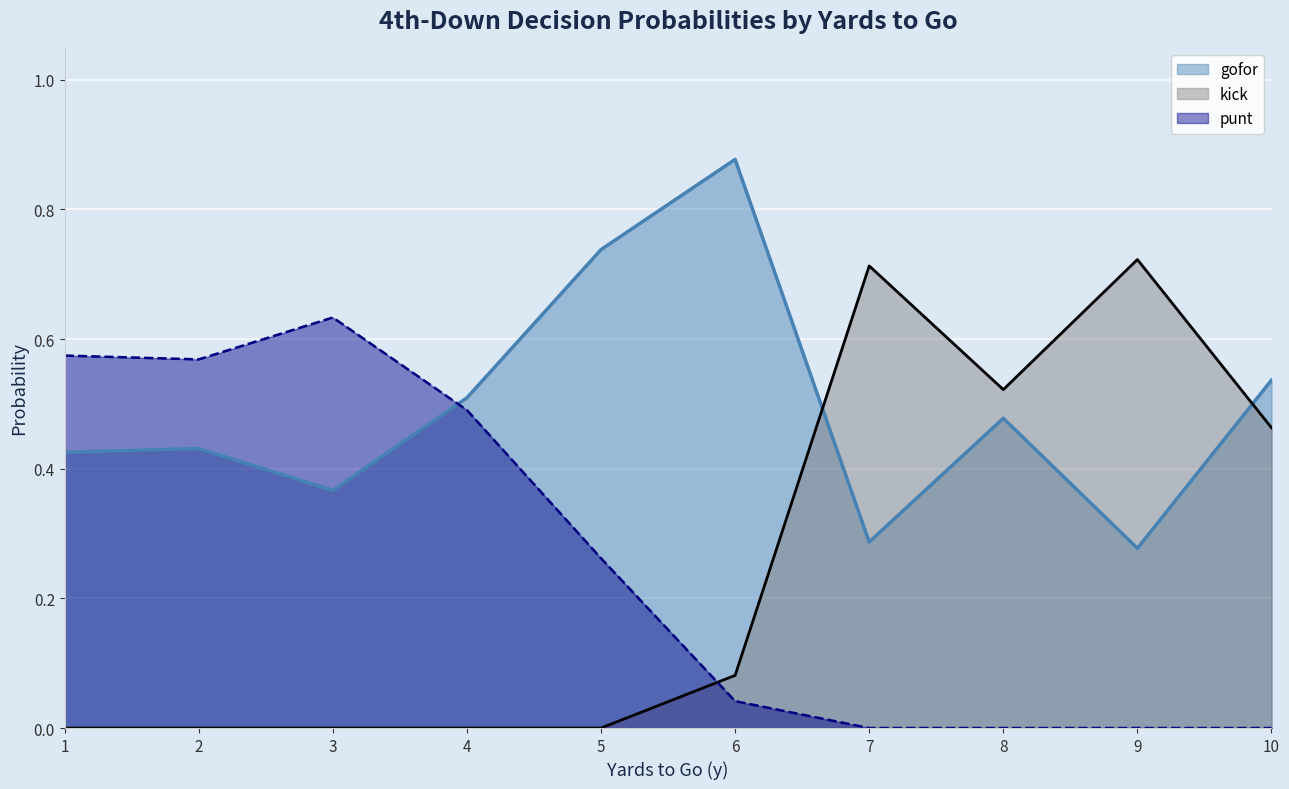

Which series ends up on top after the final intersection of kick and gofor?

gofor